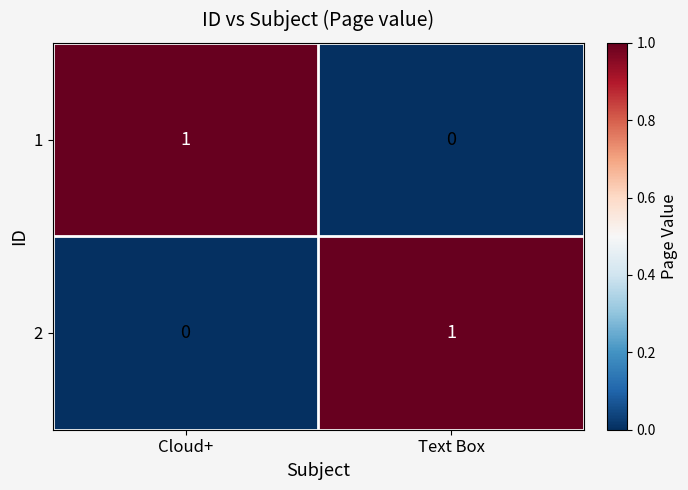

How many series are shown in this chart?

2